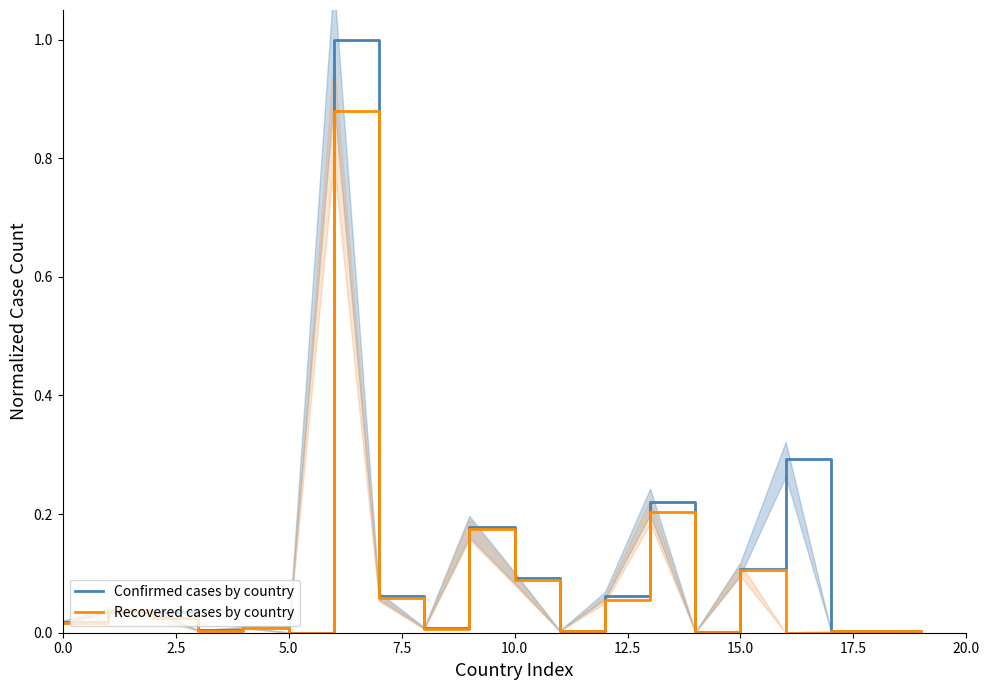

True or false: Recovered cases by country and Confirmed cases by country intersect in this chart.

False